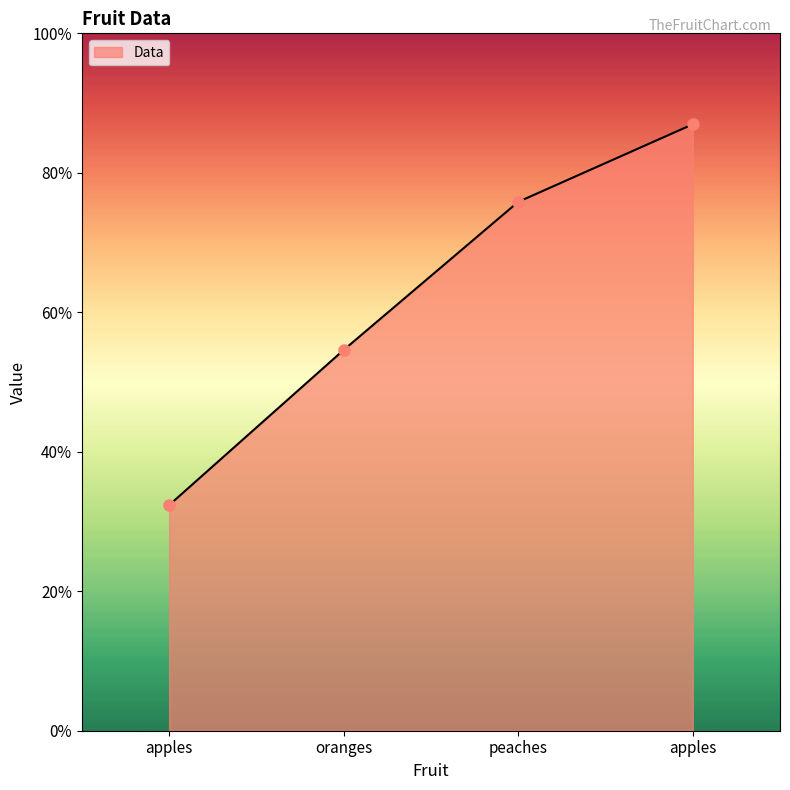

Does the chart display data point markers on the line(s)?

No